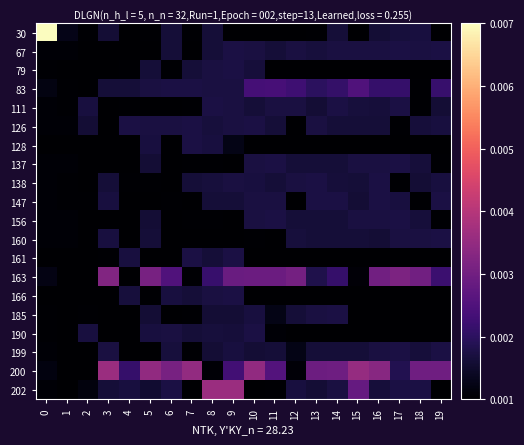

Between 4 and 19, which series saw the biggest shift?

163